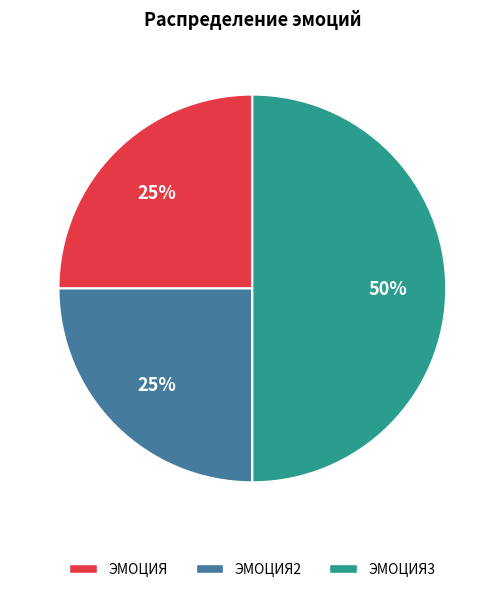

Is ЭМОЦИЯ the majority of the pie?

No